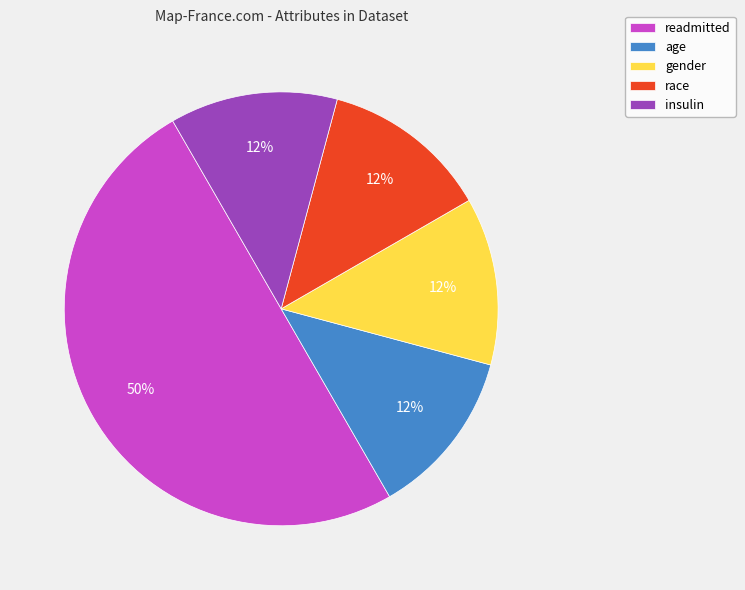

To the nearest percent, what is the average slice percentage?

20%